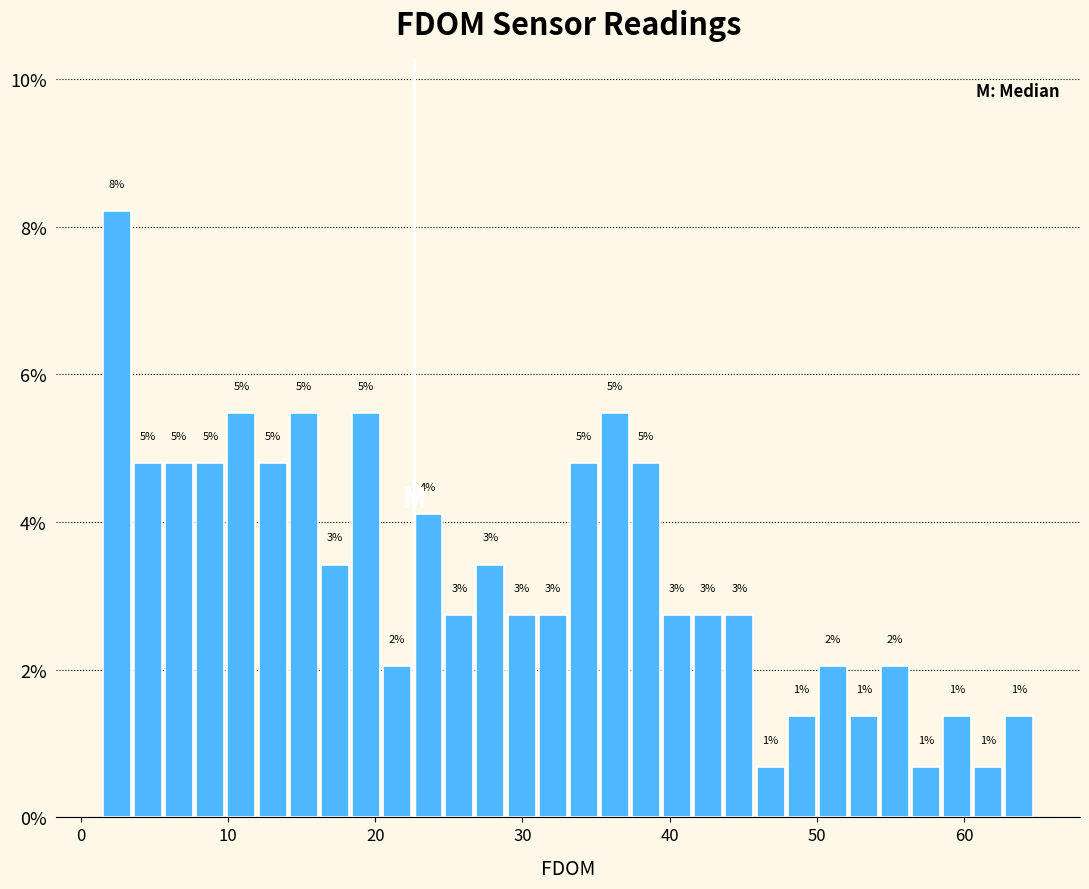

Around what value on the x-axis is the tallest bar? Give the approximate position of its centre, as read against the axis.

2